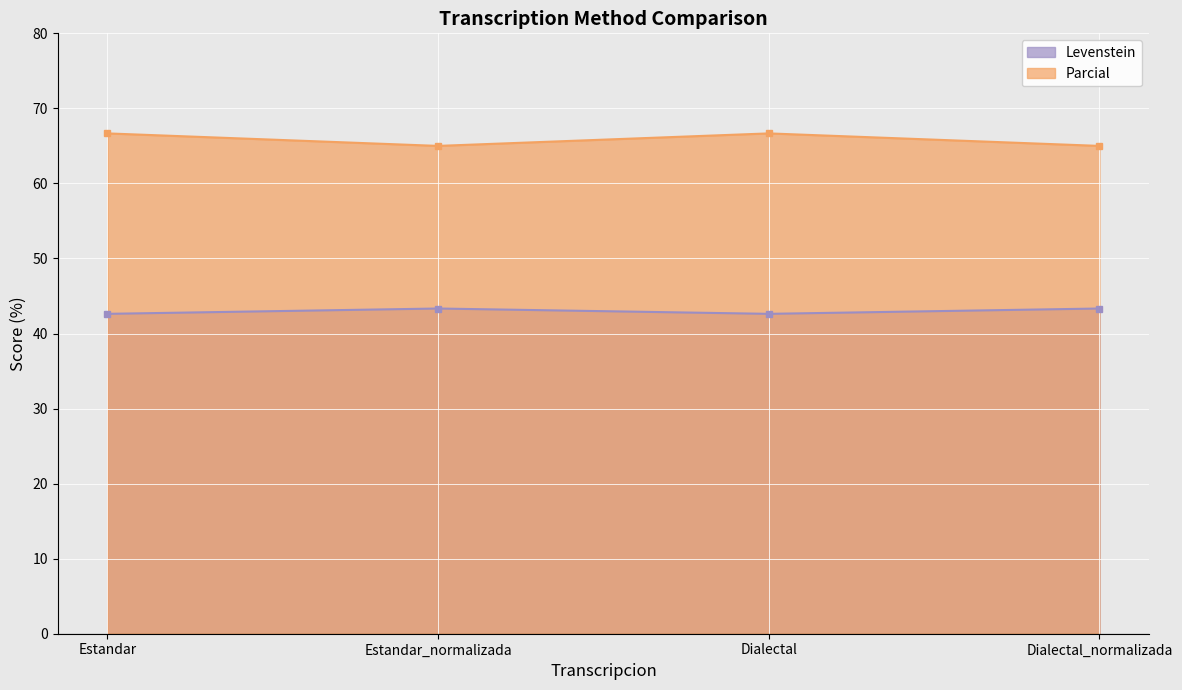

What are all the series names shown in the legend?

Levenstein, Parcial